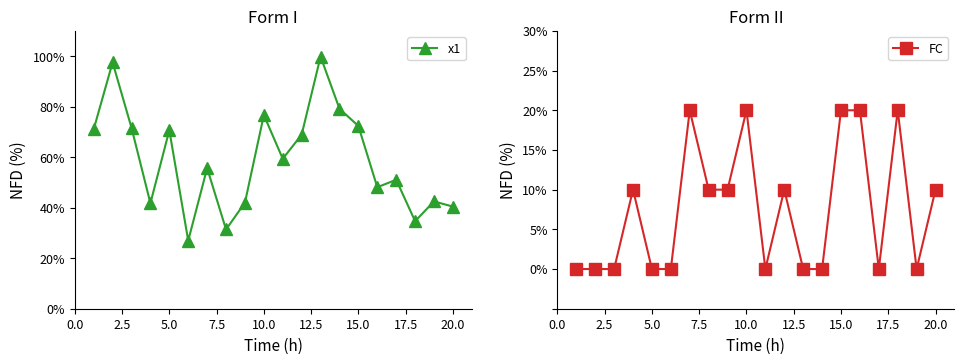

Which series has the largest total across all categories?

x1